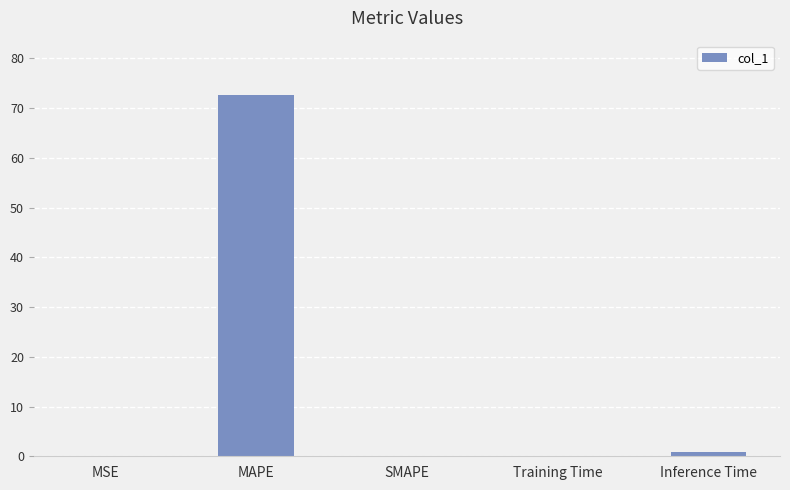

What value does the data have at MAPE?

72.7